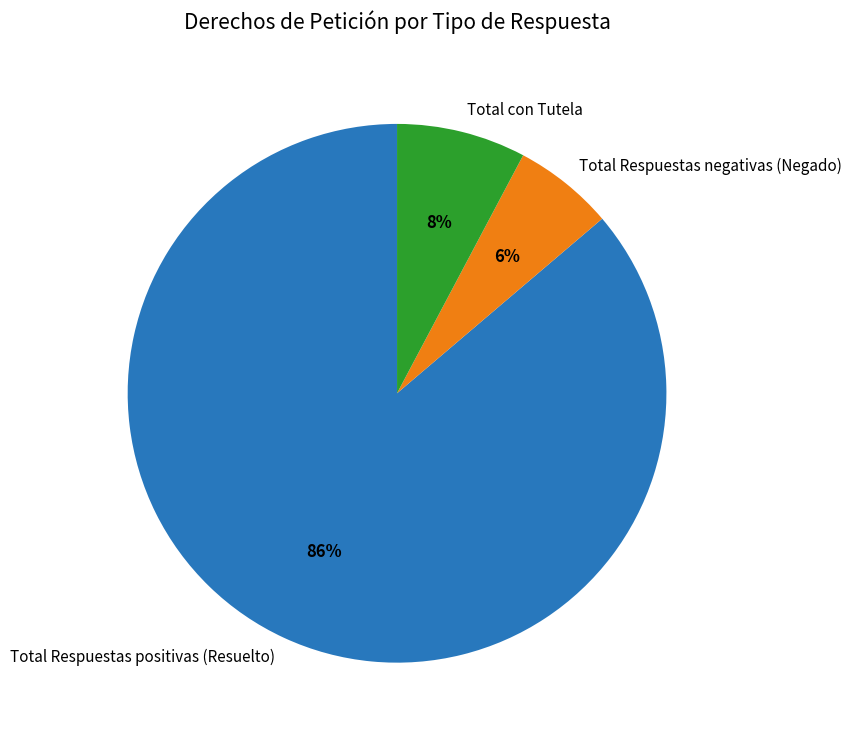

Which has a higher value, Total Respuestas negativas (Negado) or Total Respuestas positivas (Resuelto)?

Total Respuestas positivas (Resuelto)